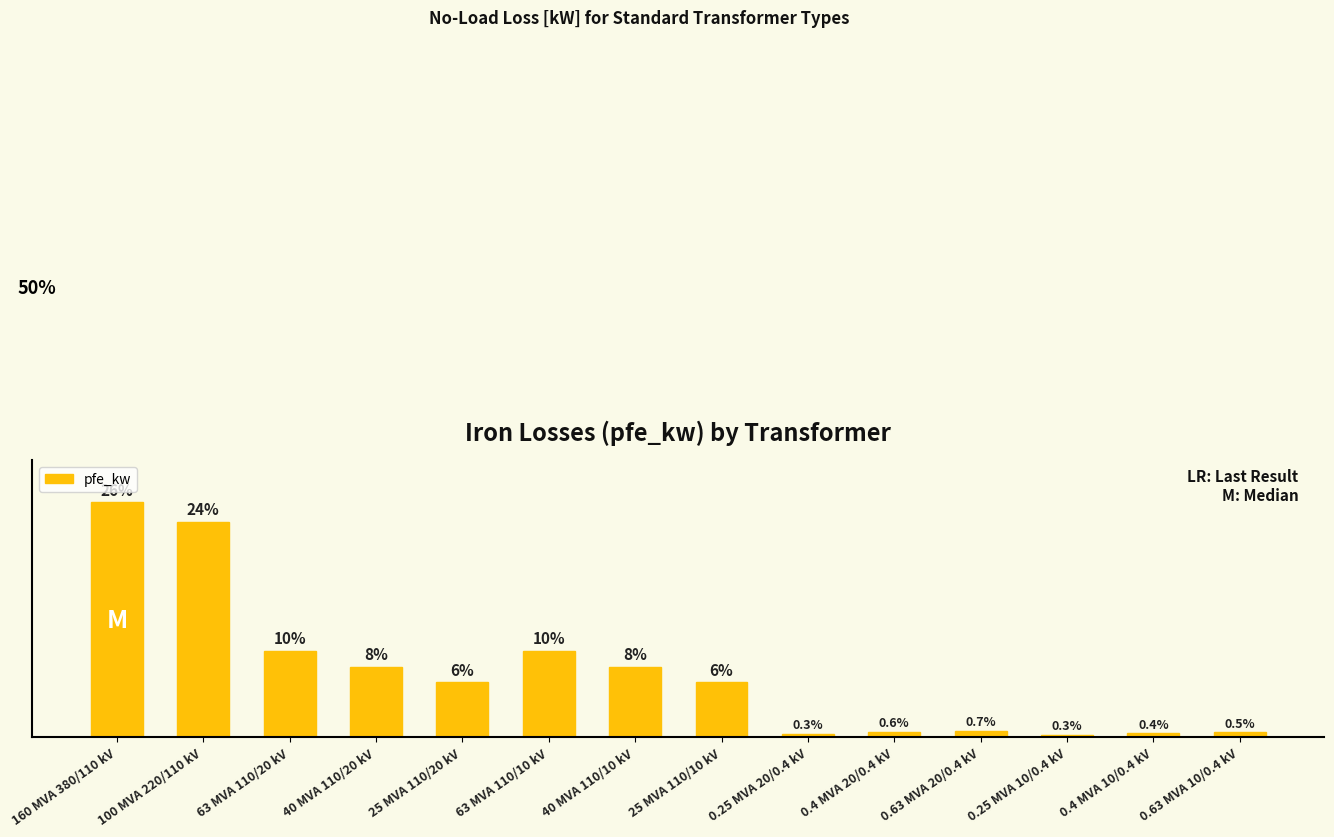

Rank the categories by value from lowest to highest.

0.25 MVA 10/0.4 kV, 0.25 MVA 20/0.4 kV, 0.4 MVA 10/0.4 kV, 0.63 MVA 10/0.4 kV, 0.4 MVA 20/0.4 kV, 0.63 MVA 20/0.4 kV, 25 MVA 110/20 kV, 25 MVA 110/10 kV, 40 MVA 110/20 kV, 40 MVA 110/10 kV, 63 MVA 110/20 kV, 63 MVA 110/10 kV, 100 MVA 220/110 kV, 160 MVA 380/110 kV